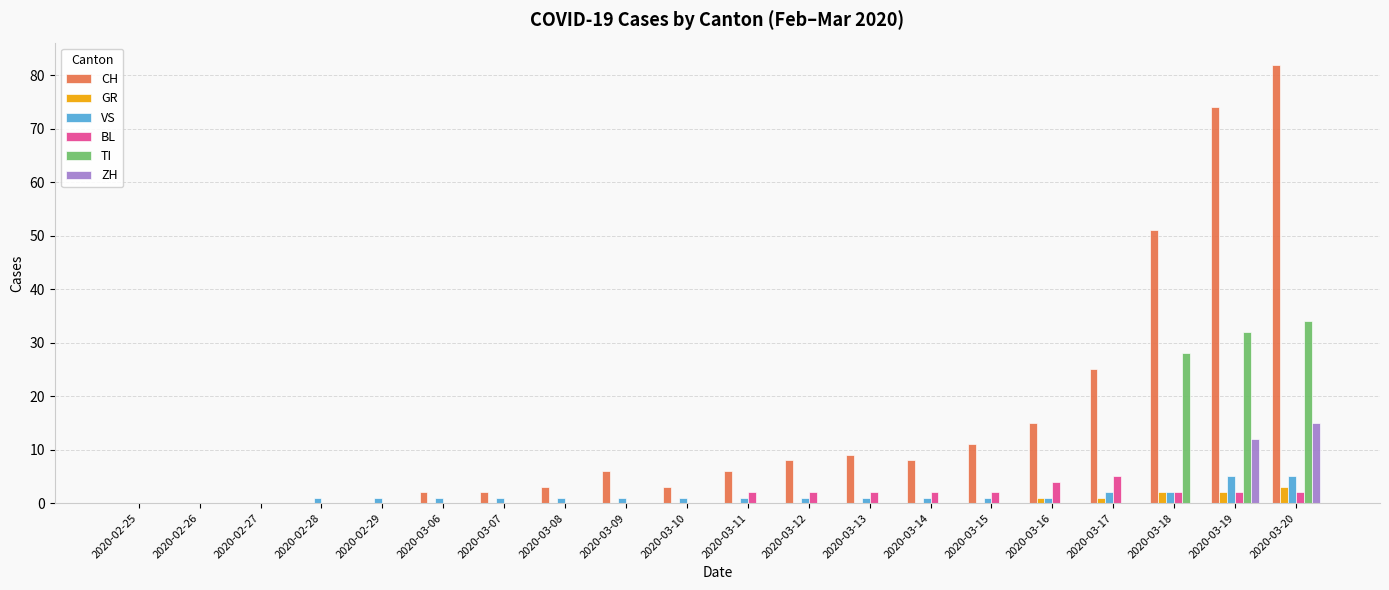

Is it true that CH equals 0 at 2020-02-25?

True